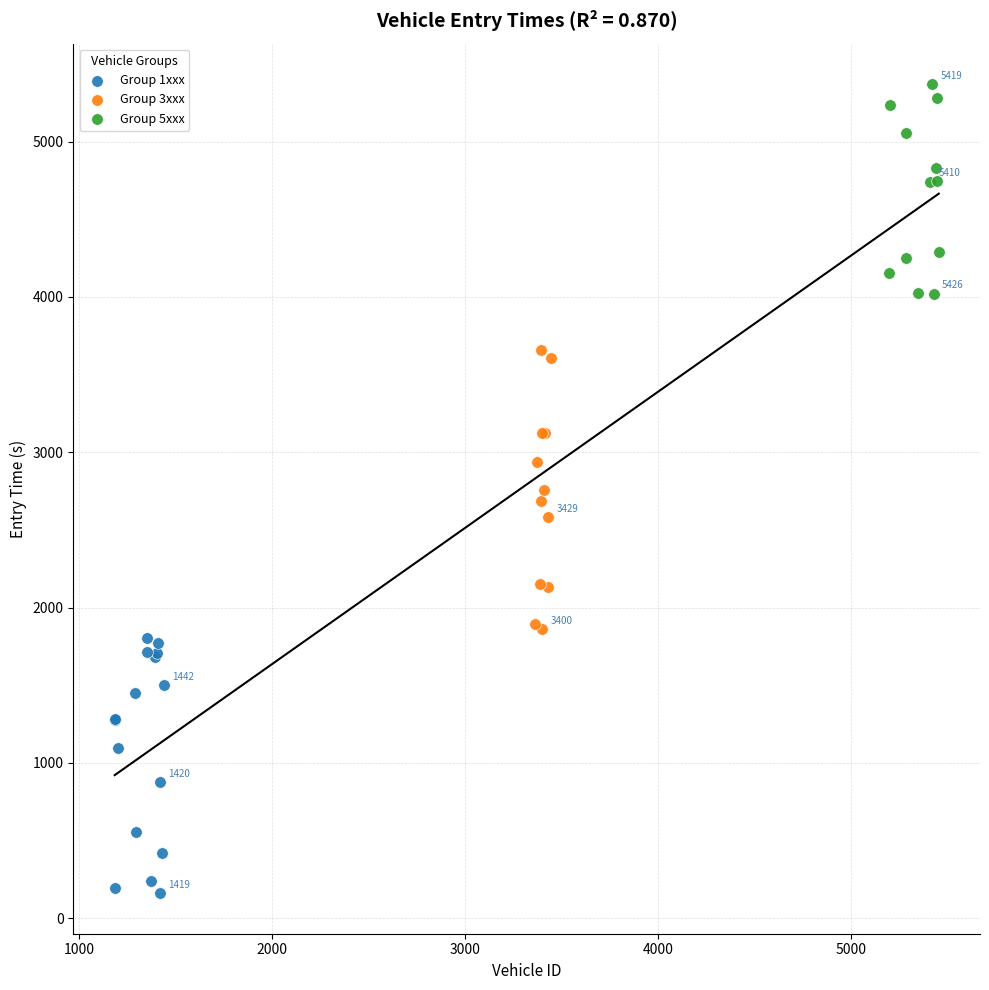

Which series reaches the maximum Y coordinate?

Group 5xxx